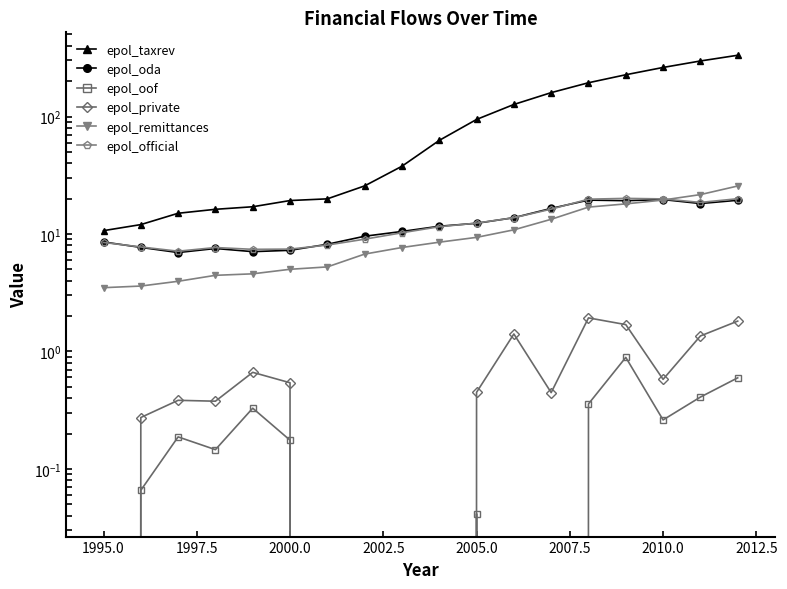

What is the greatest value displayed?

332.5